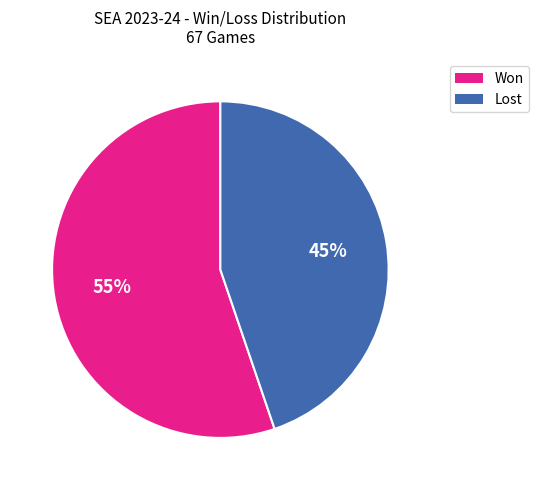

Is it true that Won is 44% of the pie?

False